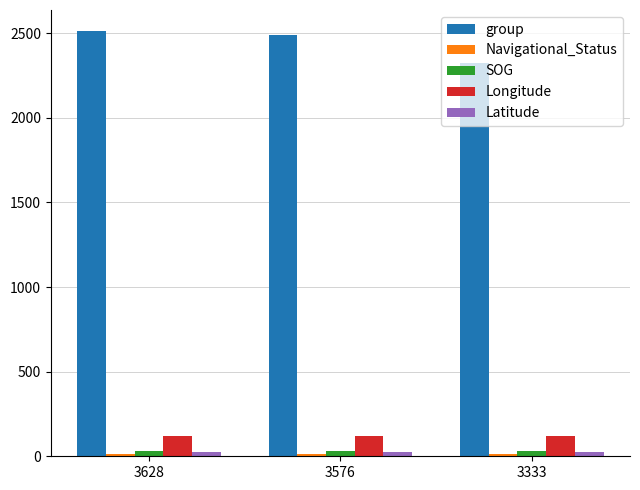

What is the difference between the second highest and minimum values in the group series?

170.0